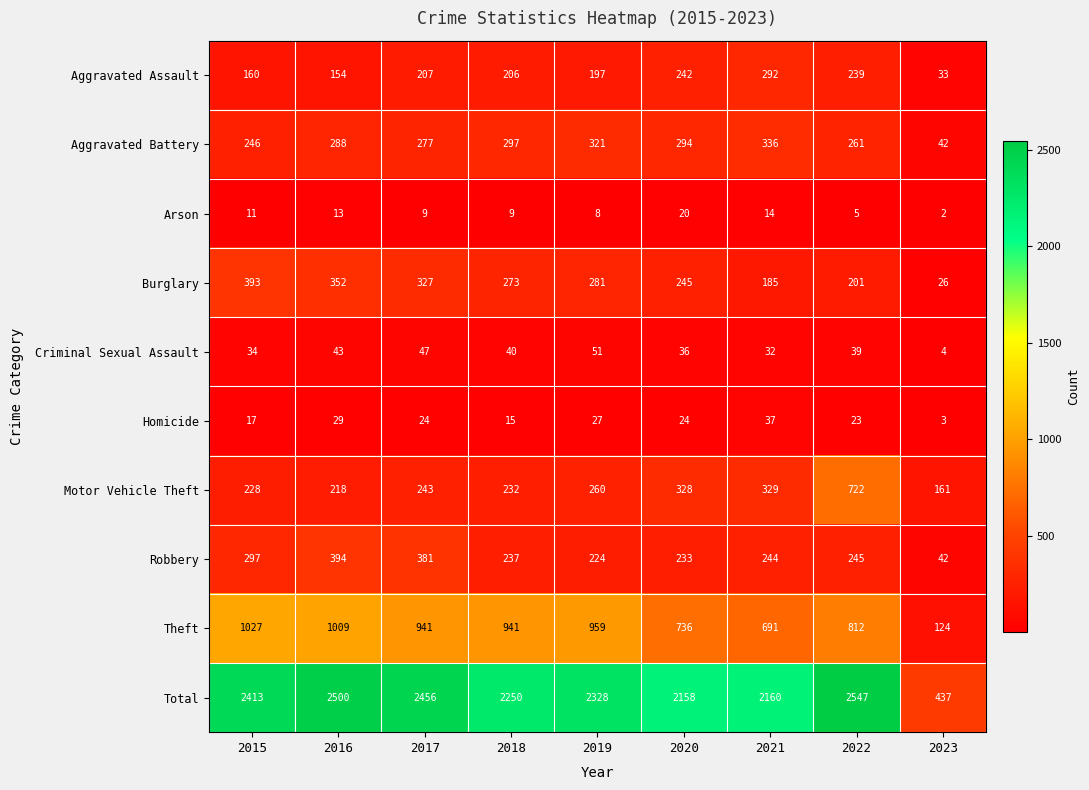

List the labels in order of Robbery value, largest first.

2016, 2017, 2015, 2022, 2021, 2018, 2020, 2019, 2023